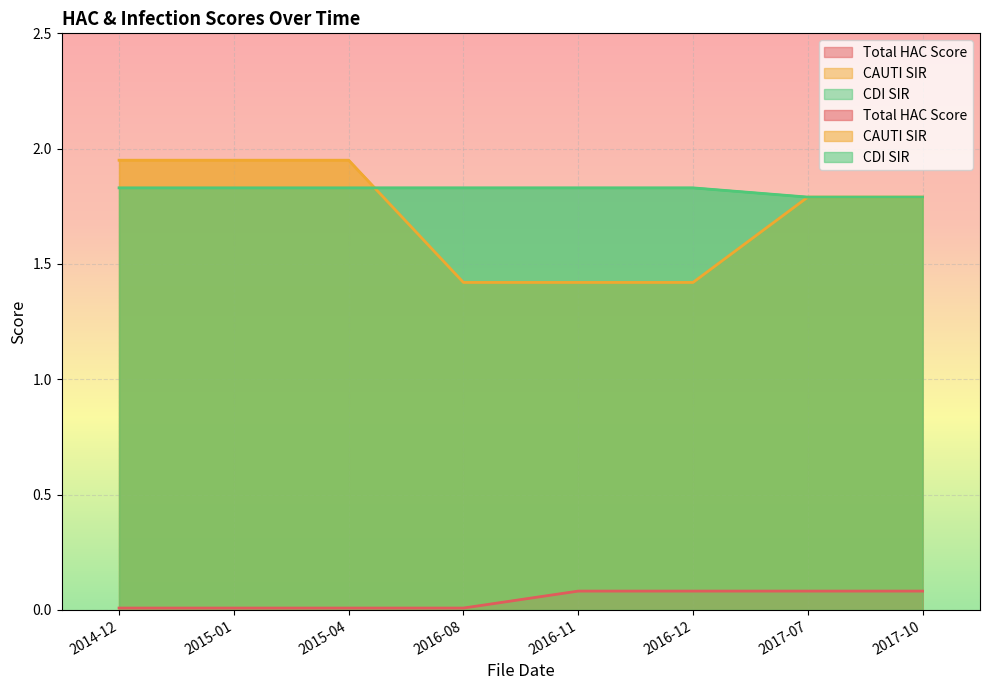

True or false: CAUTI SIR and Total HAC Score cross at least once.

False